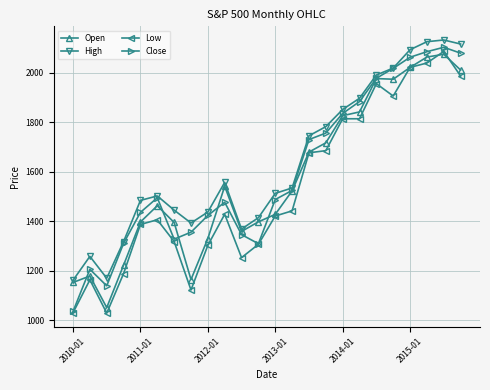

True or false: Low has more than 0 interior local peaks.

True